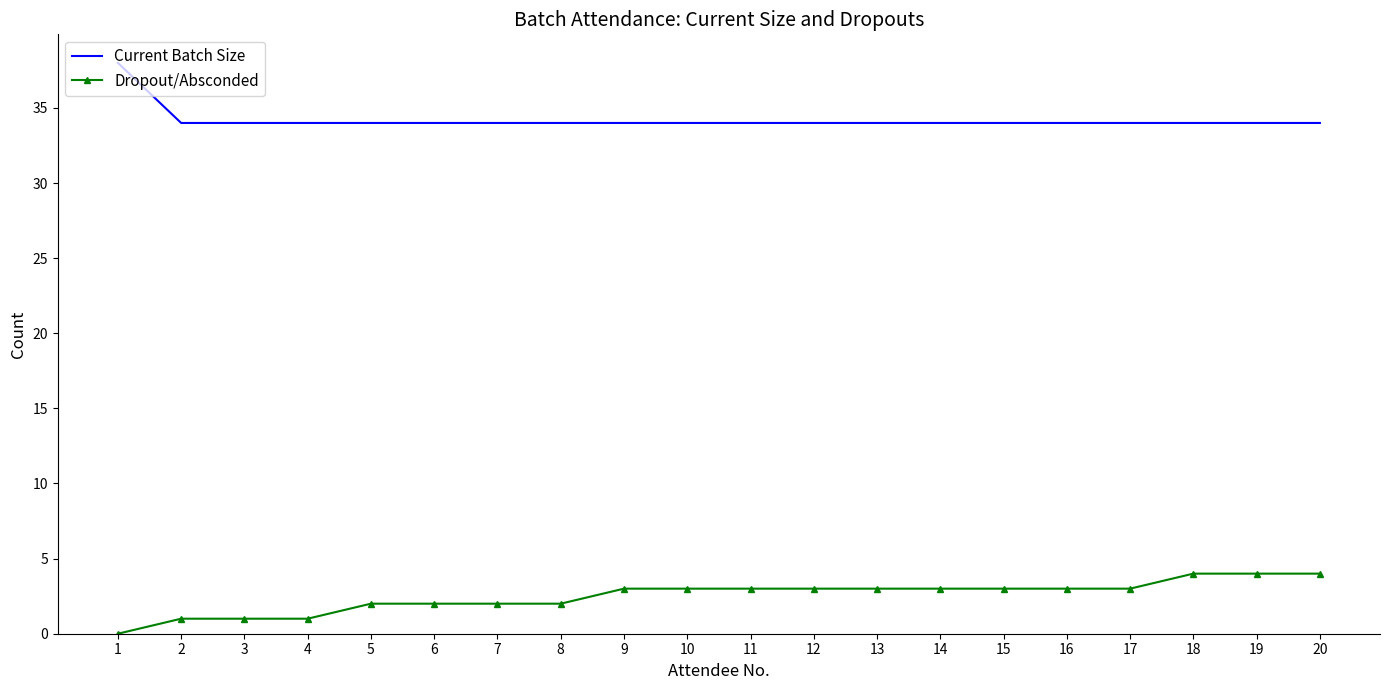

What is the lowest value of the Current Batch Size series?

34